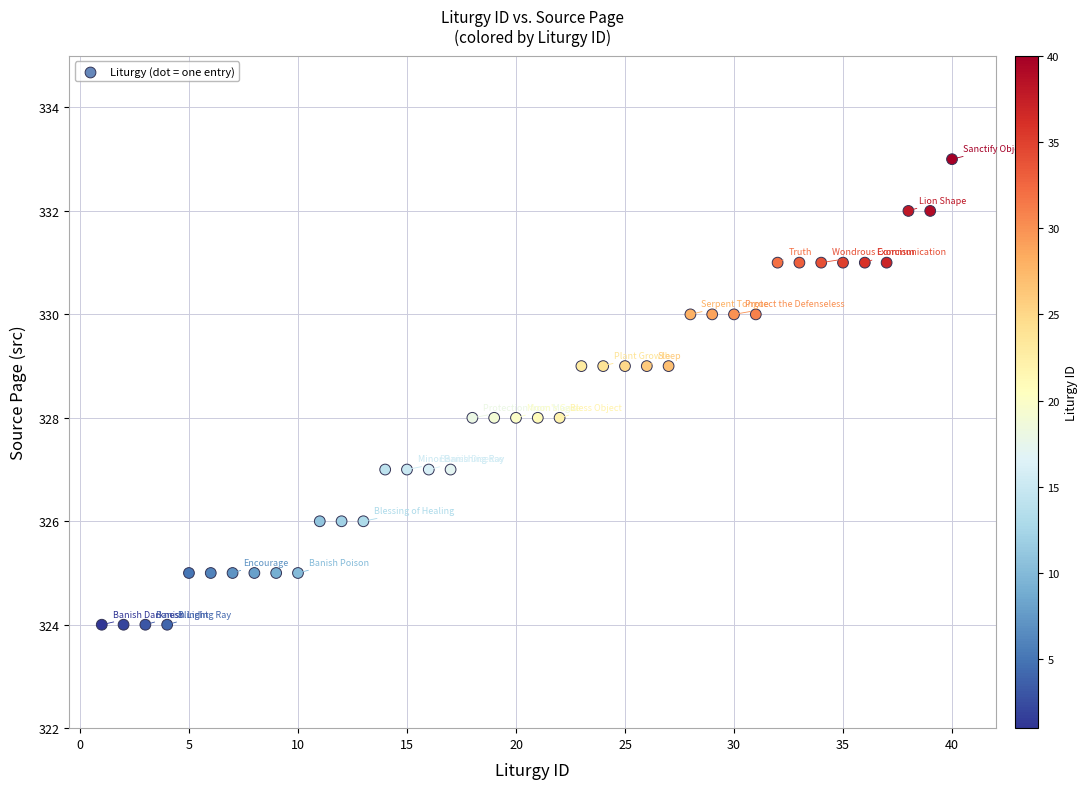

What is the range of Y values (max minus min)?

9